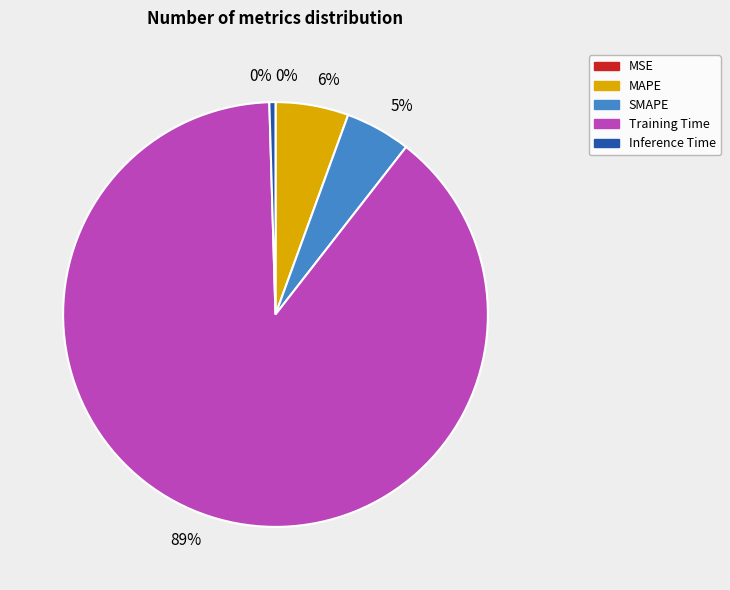

Combined, do MAPE and Inference Time account for over 50%?

No